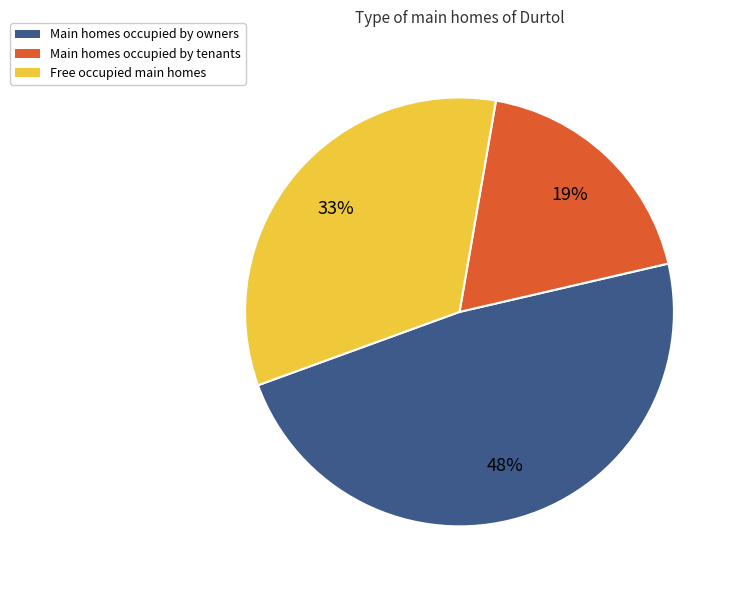

Does any single category account for the majority?

No